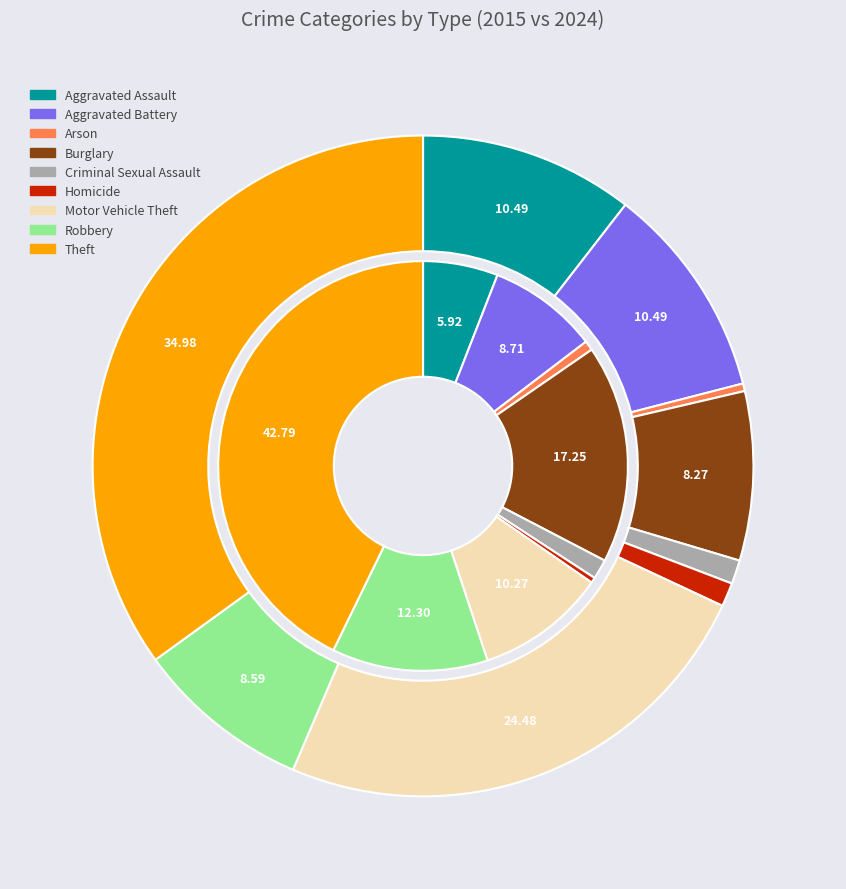

The 2 slice represents 0% of the pie. True or false?

True